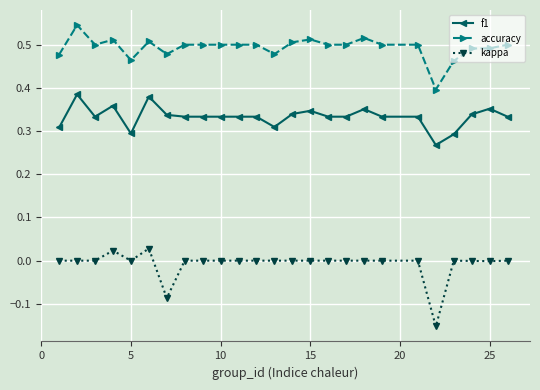

True or false: accuracy has more than 2 points higher than both neighbors.

True